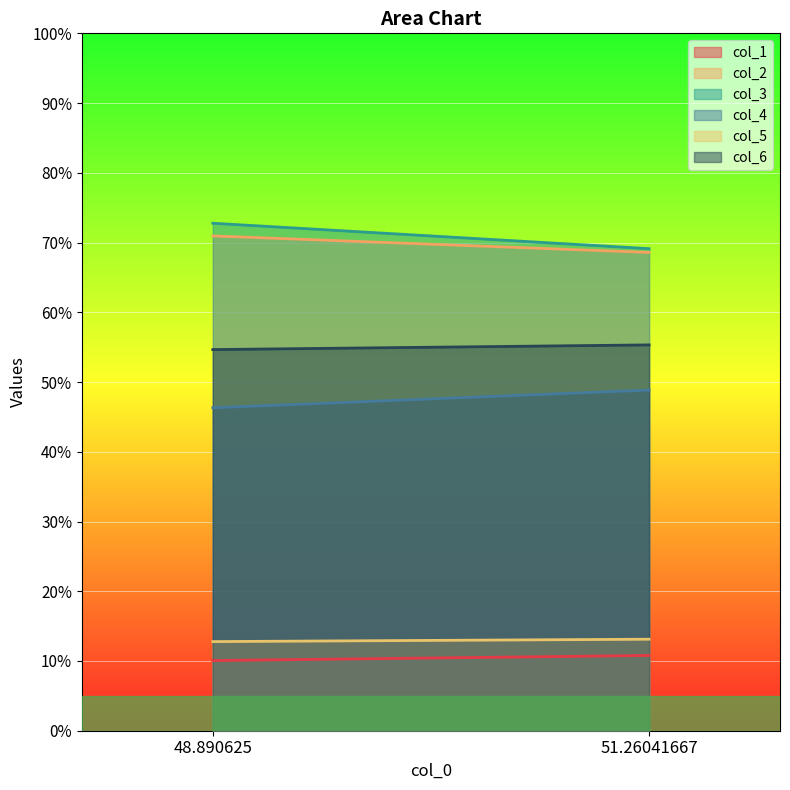

What is the total value across all series at 48.890625?

267.5